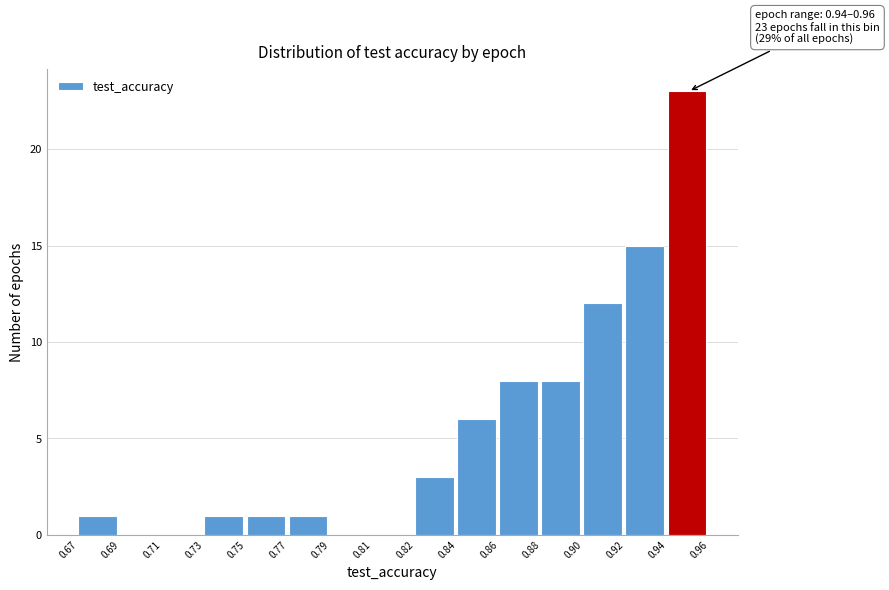

Reading left to right, extract all data points from this chart.

0.67=1	0.69=0	0.71=0	0.73=1	0.75=1	0.77=1	0.79=0	0.81=0	0.82=3	0.84=6	0.86=8	0.88=8	0.90=12	0.92=15	0.94=23